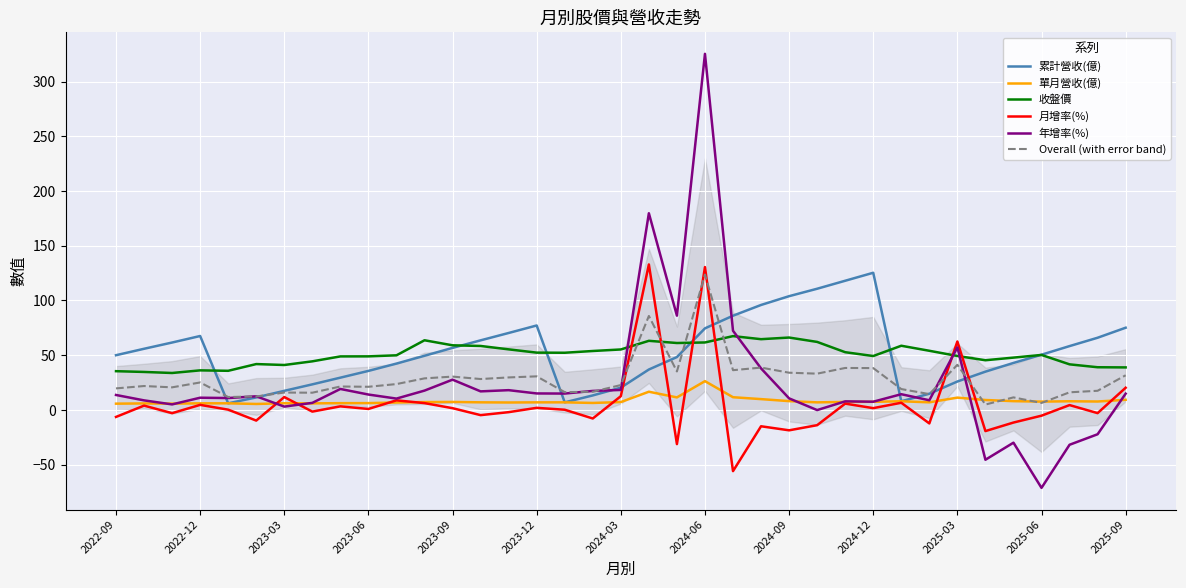

What is the spread (max minus min) of values at 28?

52.1